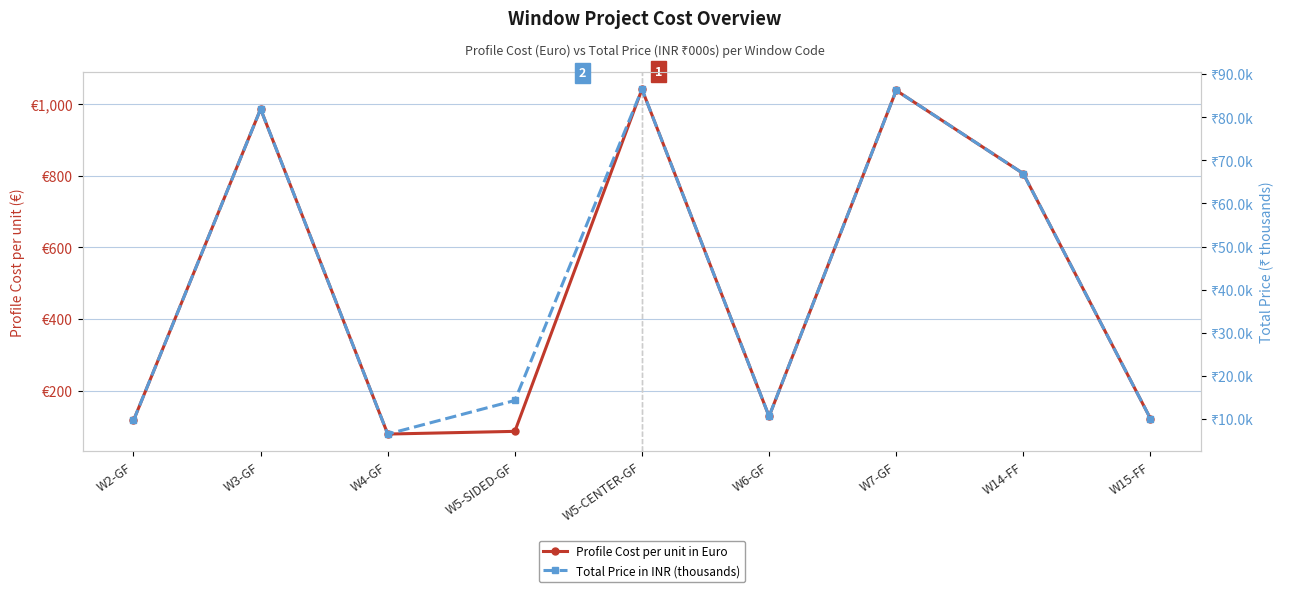

What is the difference between the Total Price in INR (thousands) values at W4-GF and W5-SIDED-GF?

7.8